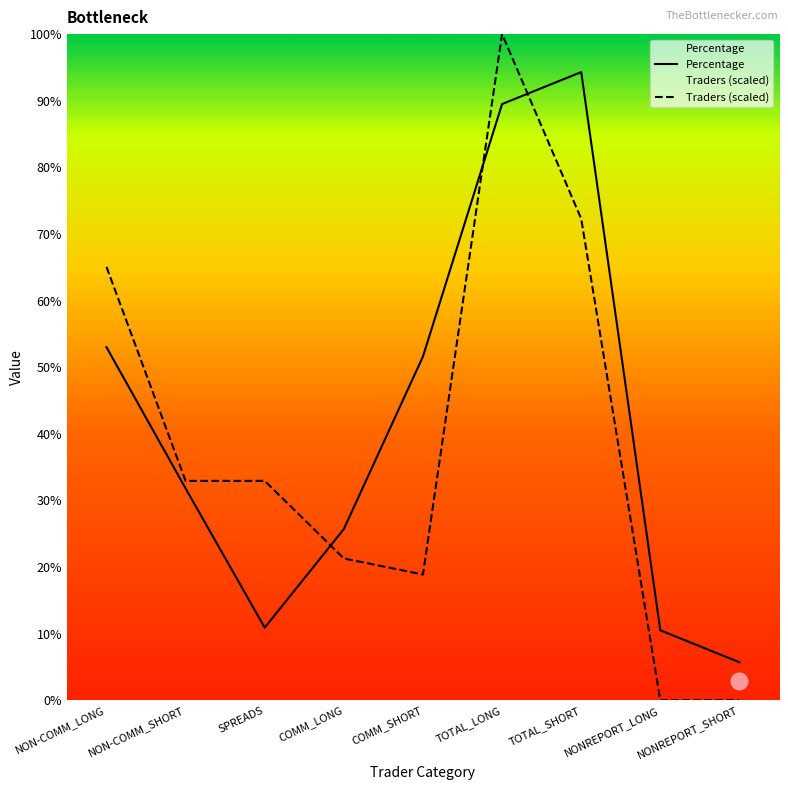

Where is the first local minimum for Traders (scaled)?

COMM_SHORT